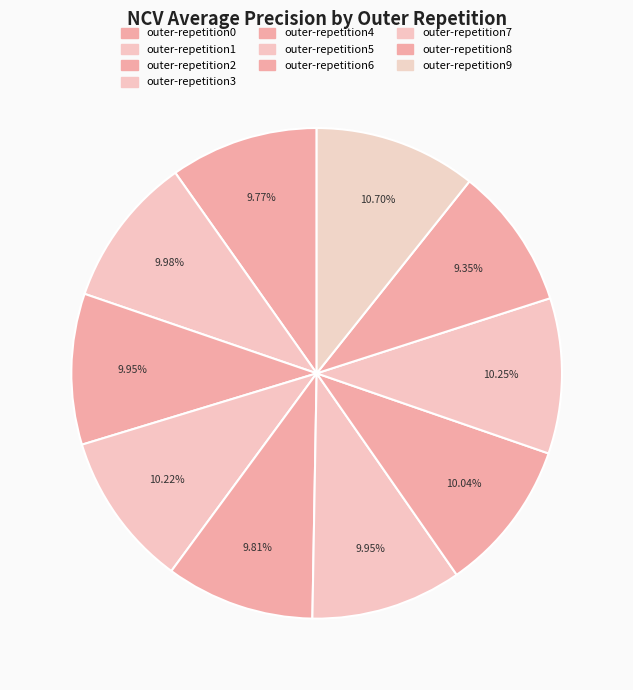

Does outer-repetition6 account for over 50% of the chart?

No